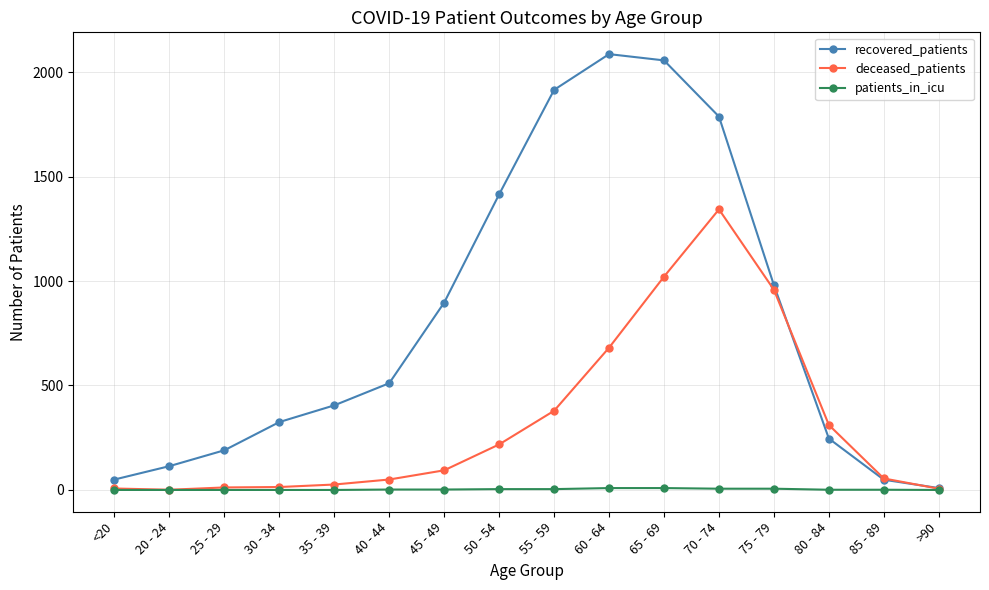

Which series has the widest spread of values?

recovered_patients